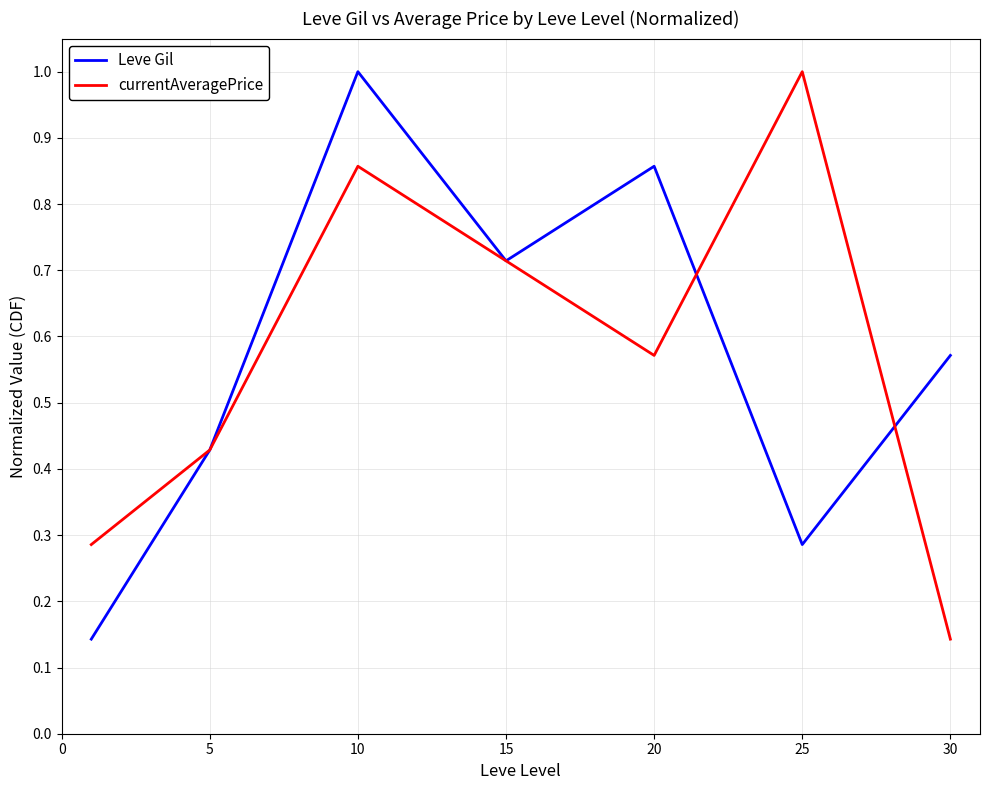

What is the greatest value displayed?

1.0